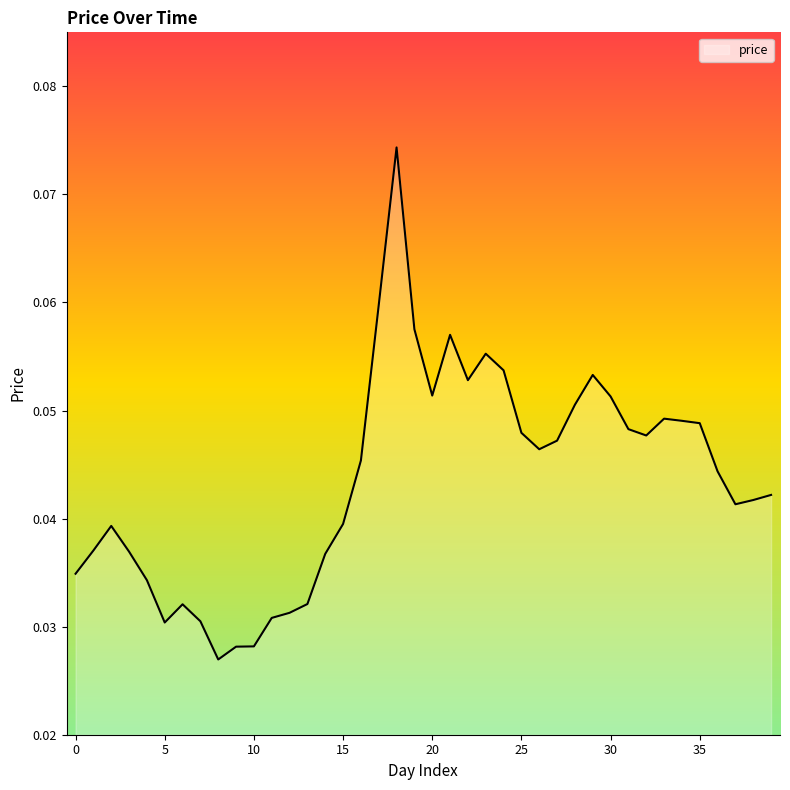

How many lines are shown in the chart?

1